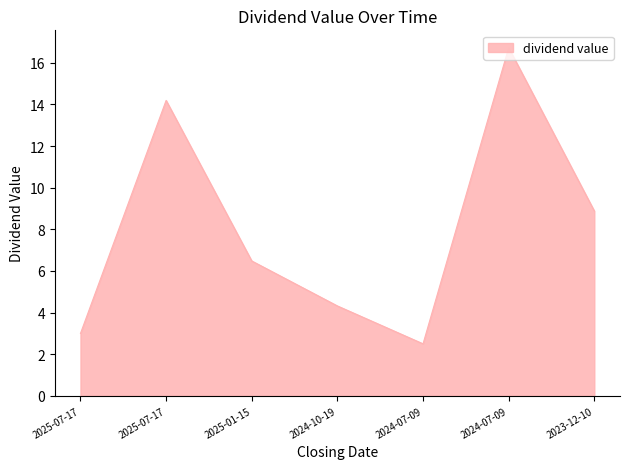

The chart shows a value of 6.5 at 2025-01-15. True or false?

True